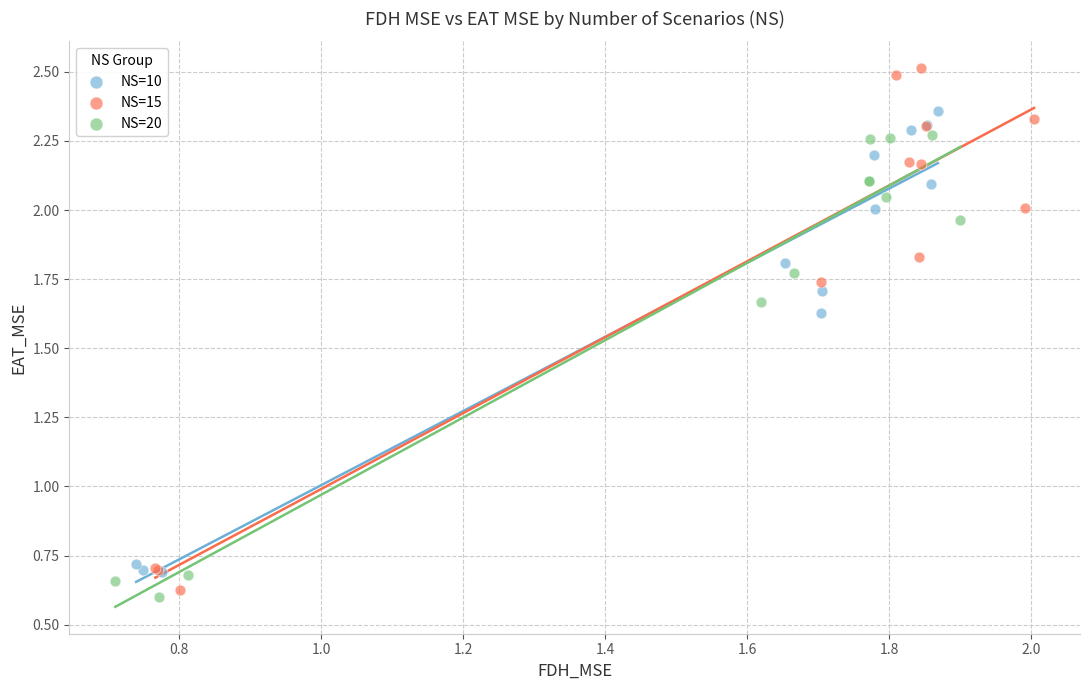

What are all the series names shown in the legend?

NS=10, NS=15, NS=20